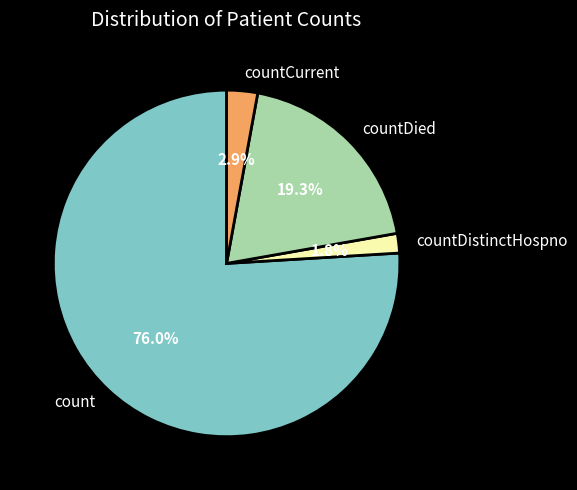

Which slice is the smallest?

countDistinctHospno